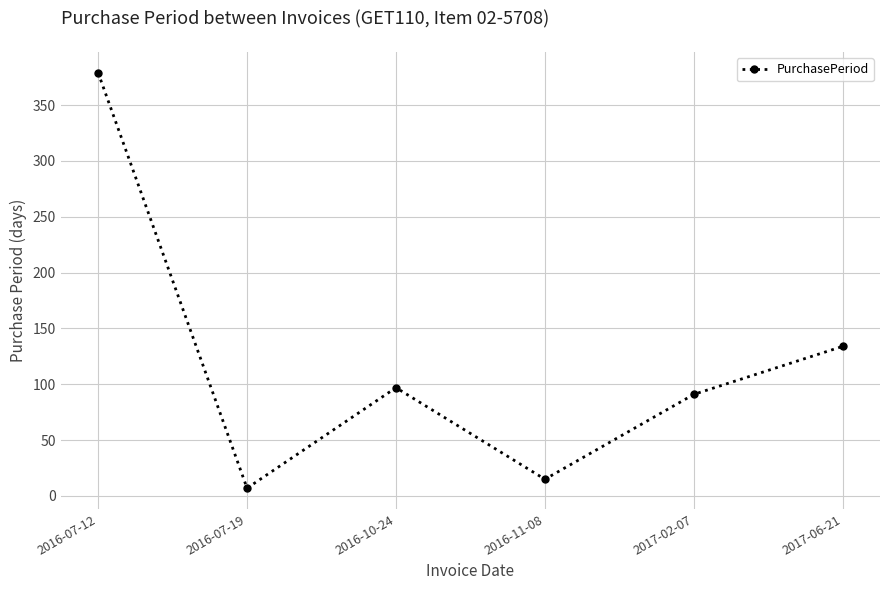

Rank the categories by value from highest to lowest.

2016-07-12, 2017-06-21, 2016-10-24, 2017-02-07, 2016-11-08, 2016-07-19